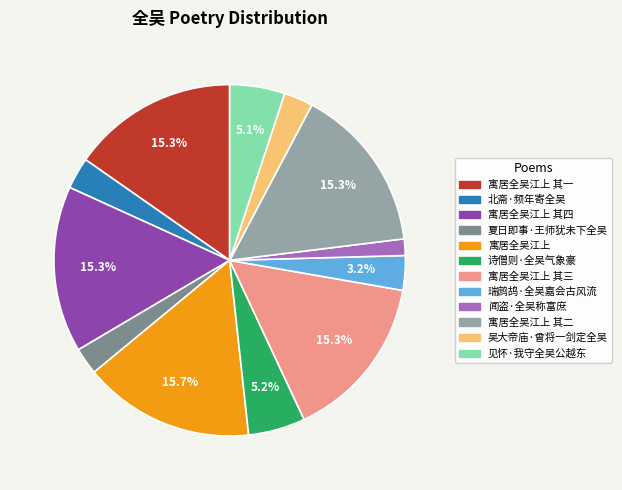

To the nearest percent, what is the average slice percentage?

8%